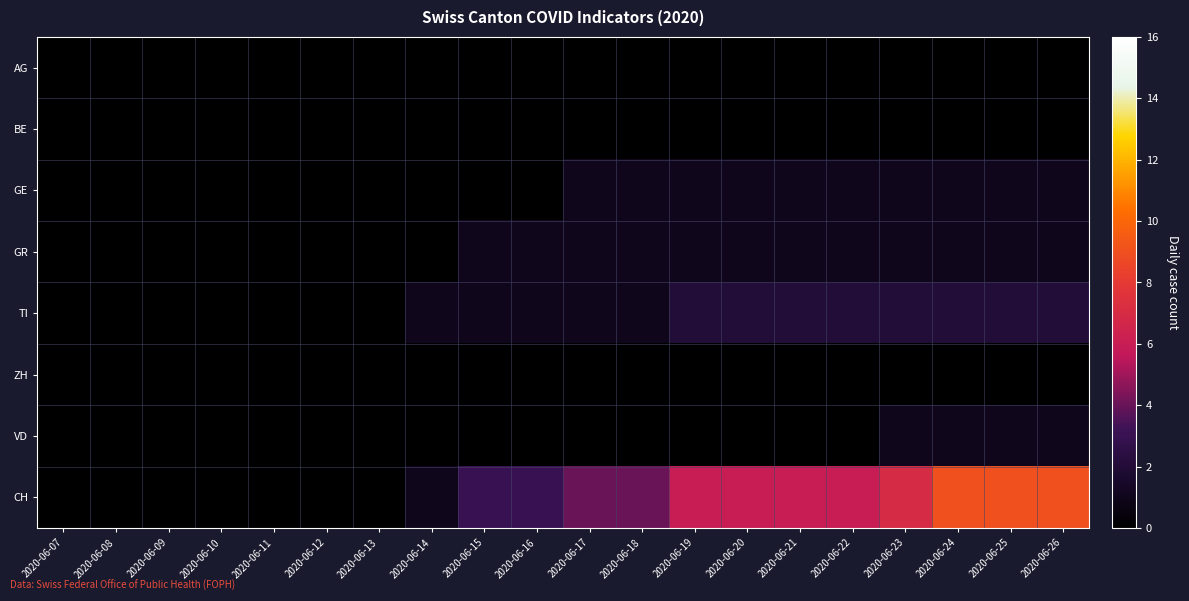

Count the number of data series in this chart.

8